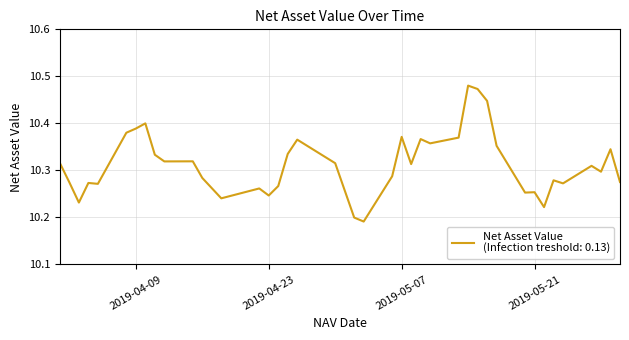

What is the difference between the maximum and minimum values?

0.3